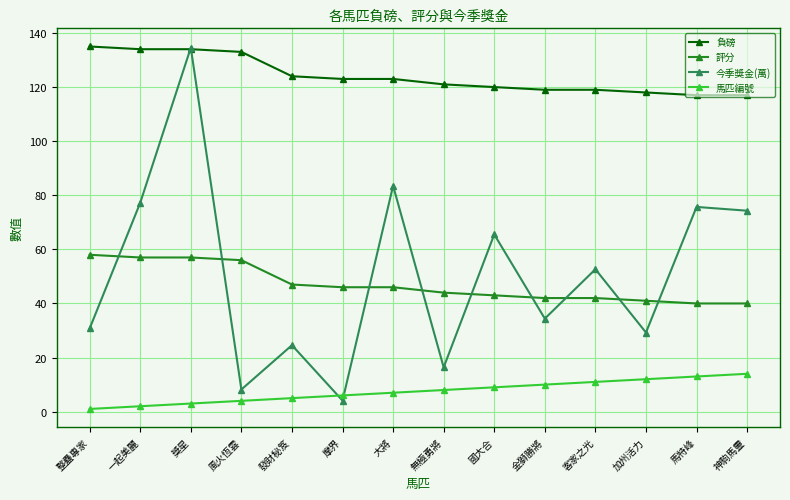

How many values in the 馬匹編號 series are below 8?

7